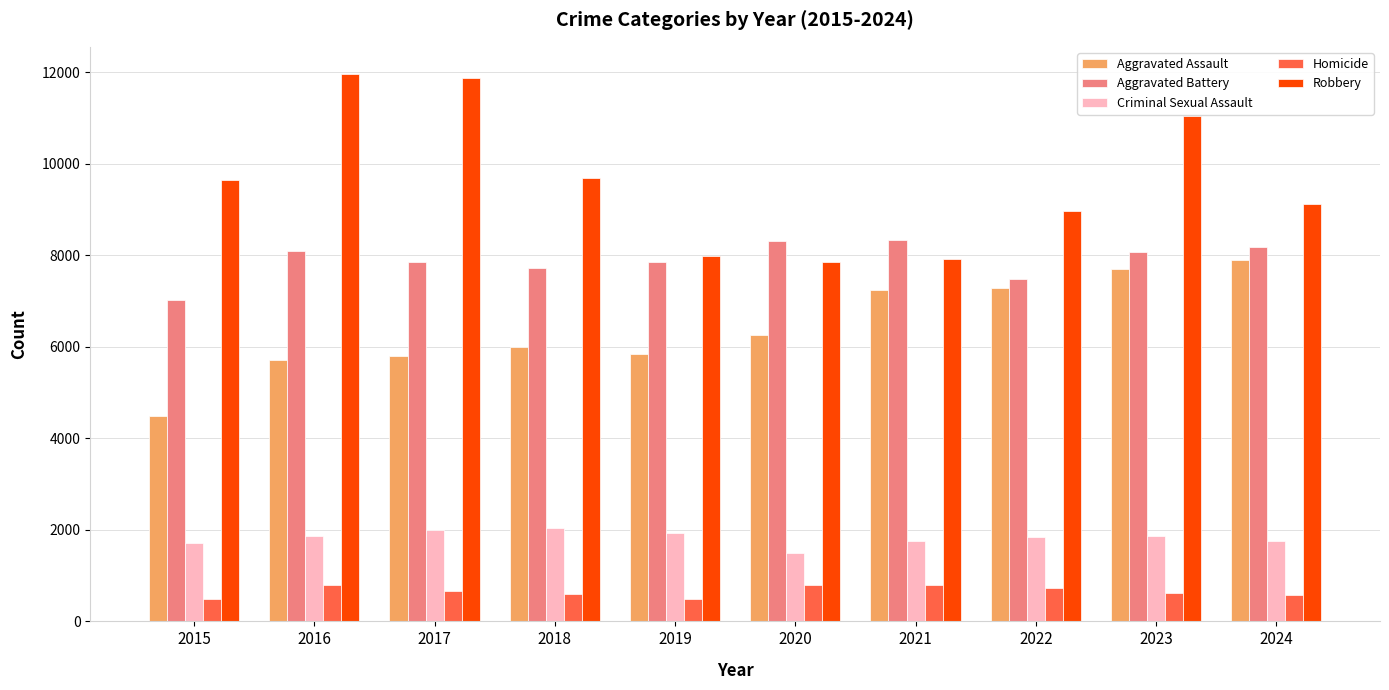

How many bars are there in total?

50